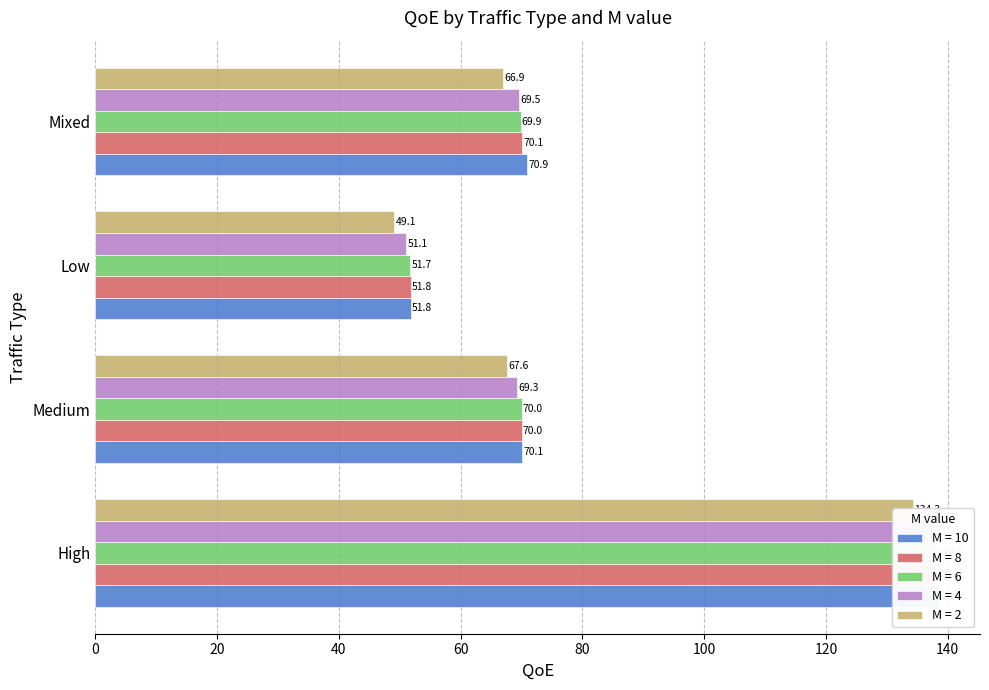

True or false: M = 8 has a value of 77.8 at Low.

False